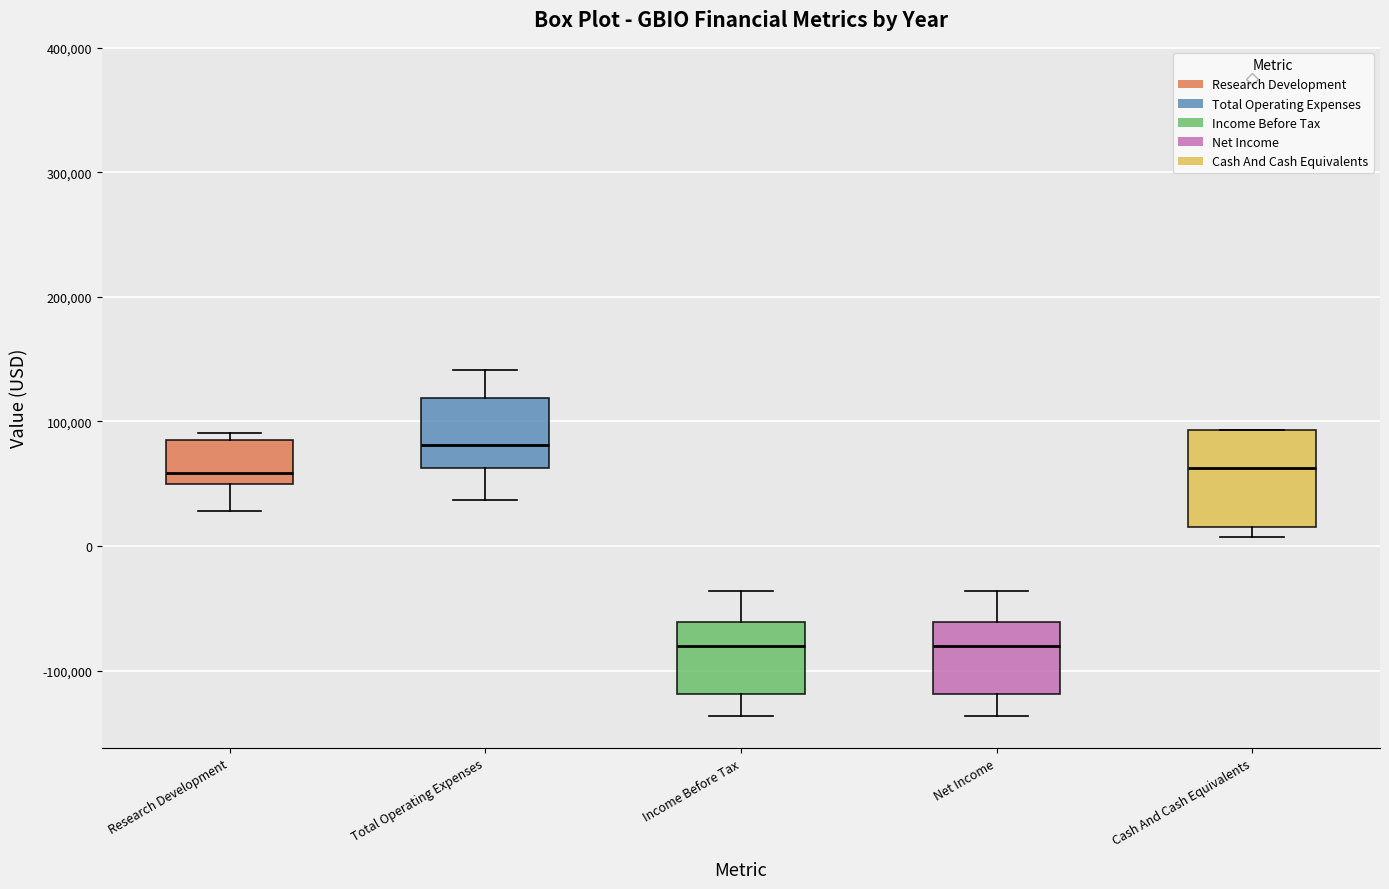

Where is the upper edge of the box for Cash And Cash Equivalents on the y-axis? The values are not printed on the chart, so give them approximately, as read against the axis.

90000